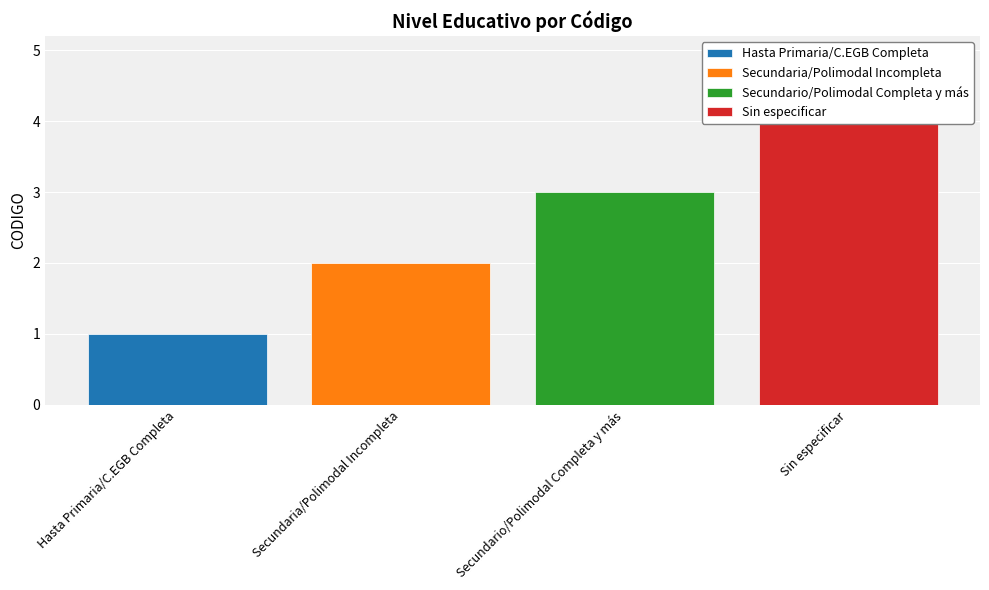

What is the change in value from Secundaria/Polimodal Incompleta to Sin especificar?

+2